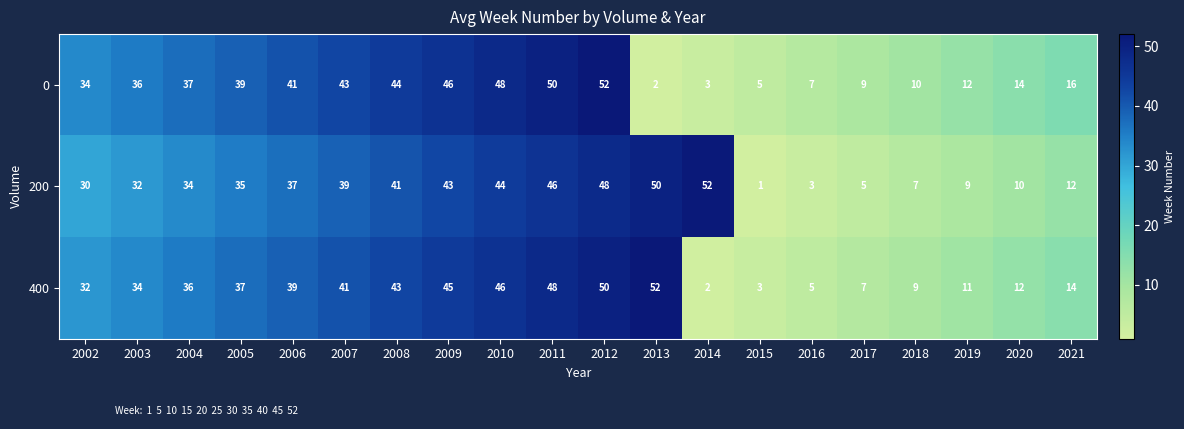

The 400 series shows 34 at 2012. True or false?

False